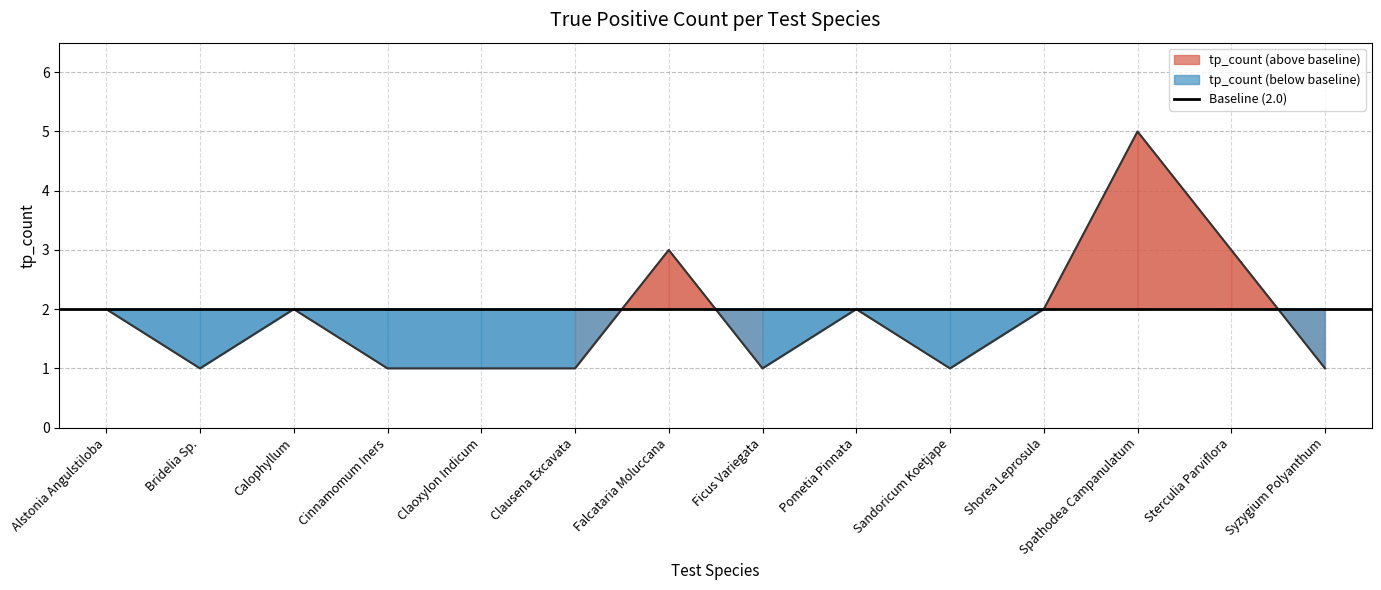

Between Falcataria Moluccana and Calophyllum, which is larger?

Falcataria Moluccana